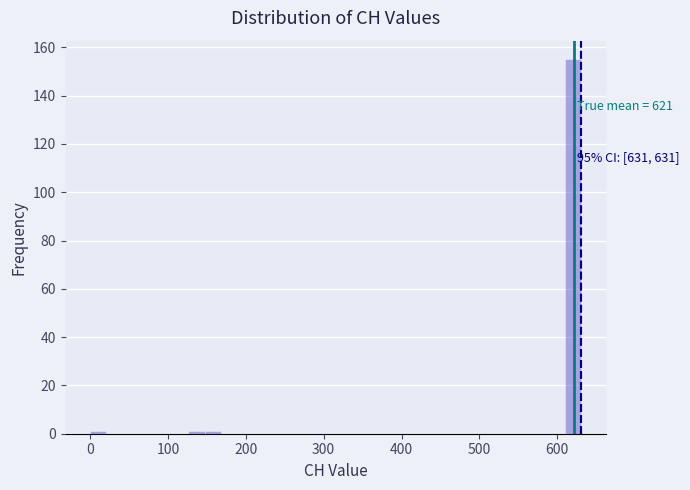

Around what value on the x-axis is the tallest bar? Give the approximate position of its centre, as read against the axis.

620